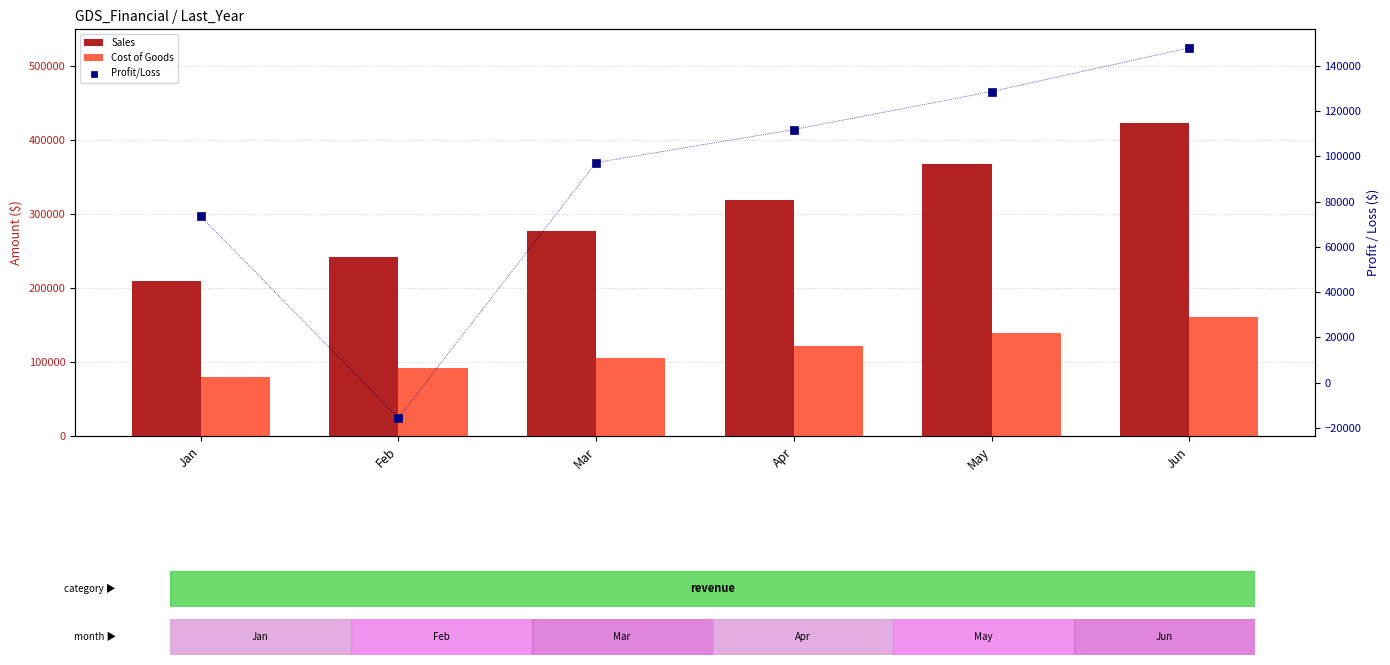

What is the total value across all series at Mar?

480464